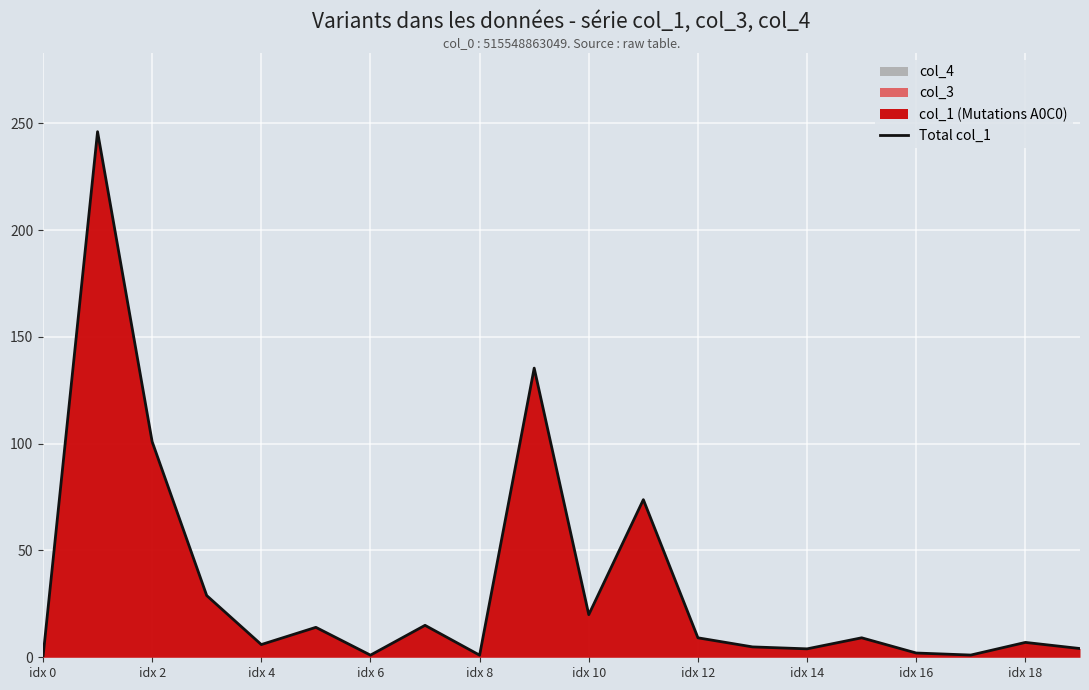

Reading right to left, transcribe all the data shown in this chart.

4.1	7.0	1.0	2.0	9.1	3.9	4.9	9.1	73.8	20.0	135.4	1.0	15.0	1.0	14.0	5.9	28.9	101.0	246.1	0.0